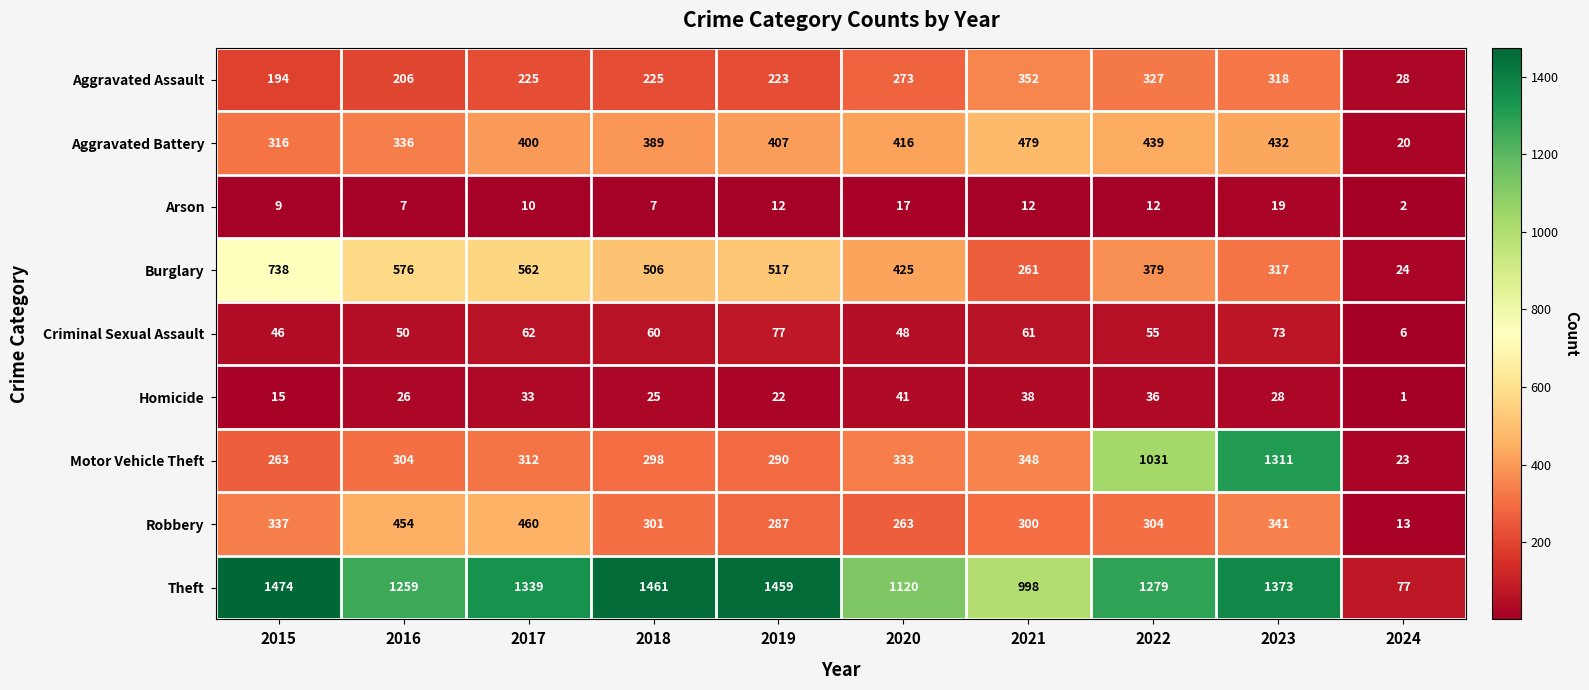

What is the sum of all Theft values?

11839